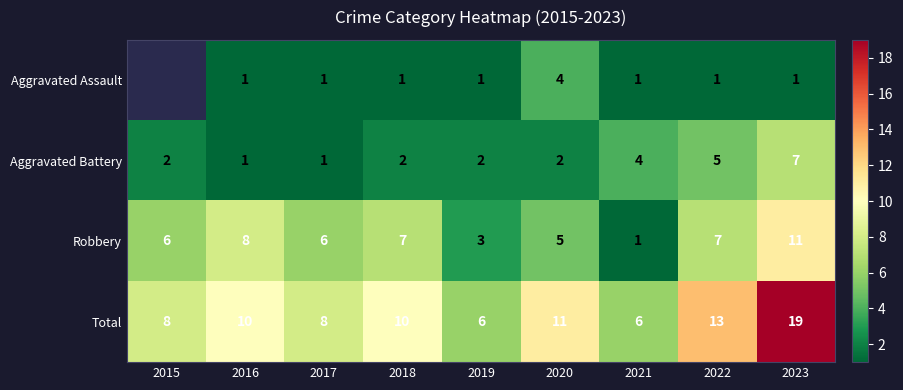

How many data points in Aggravated Battery are less than 2?

2